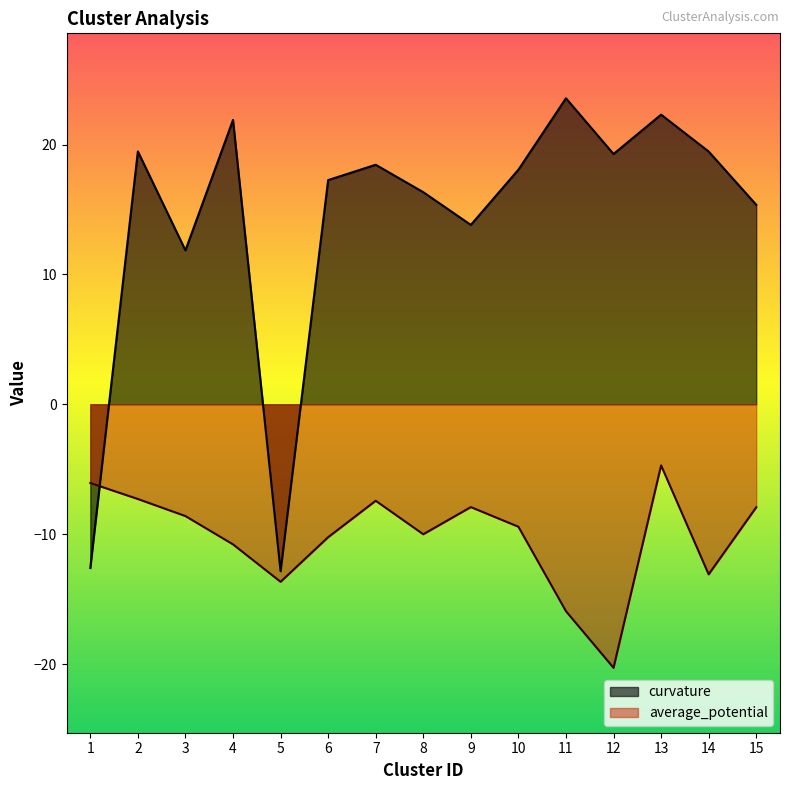

What is the total value across all series at 12?

-1.0